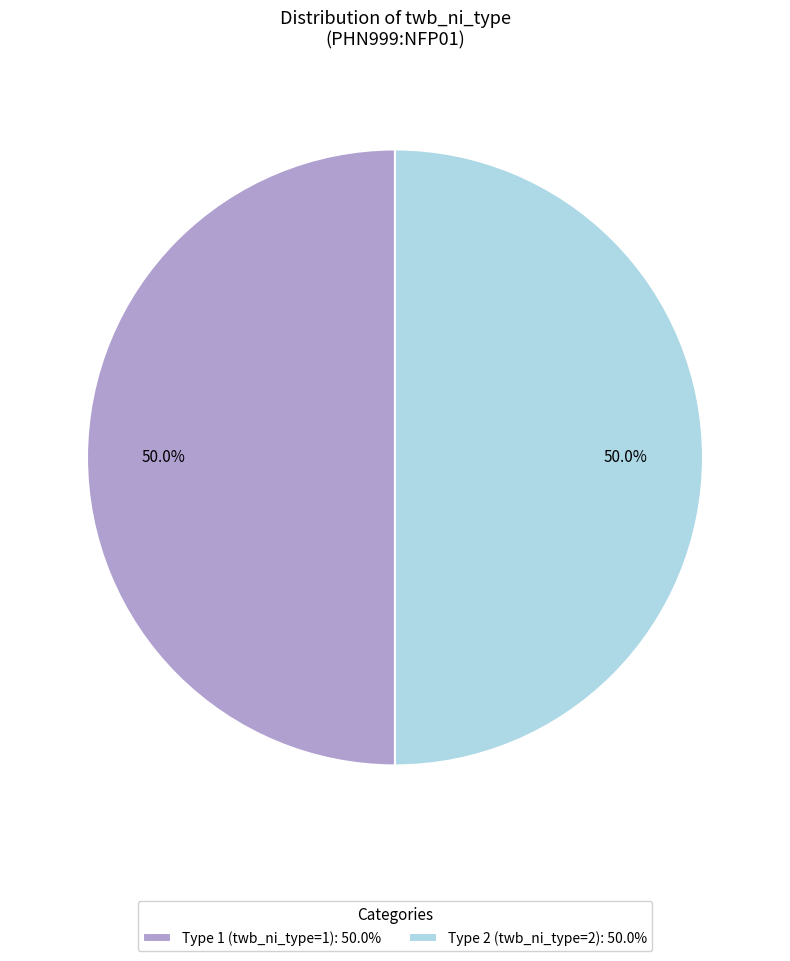

What percentage is the Type 2 slice, to the nearest percent?

50%